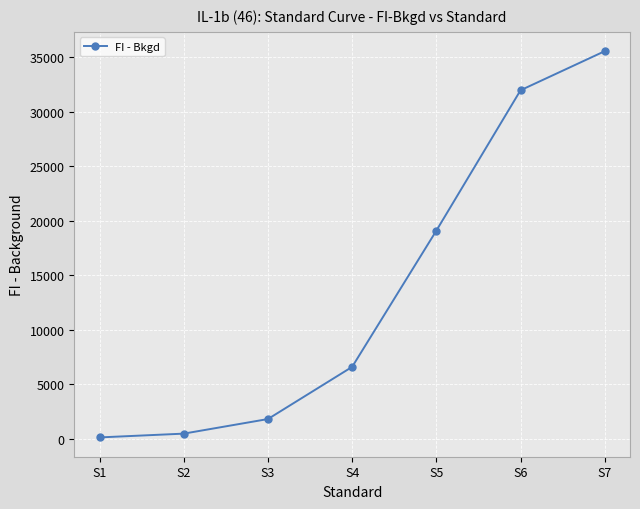

At which label is the value closest to 17849?

S5